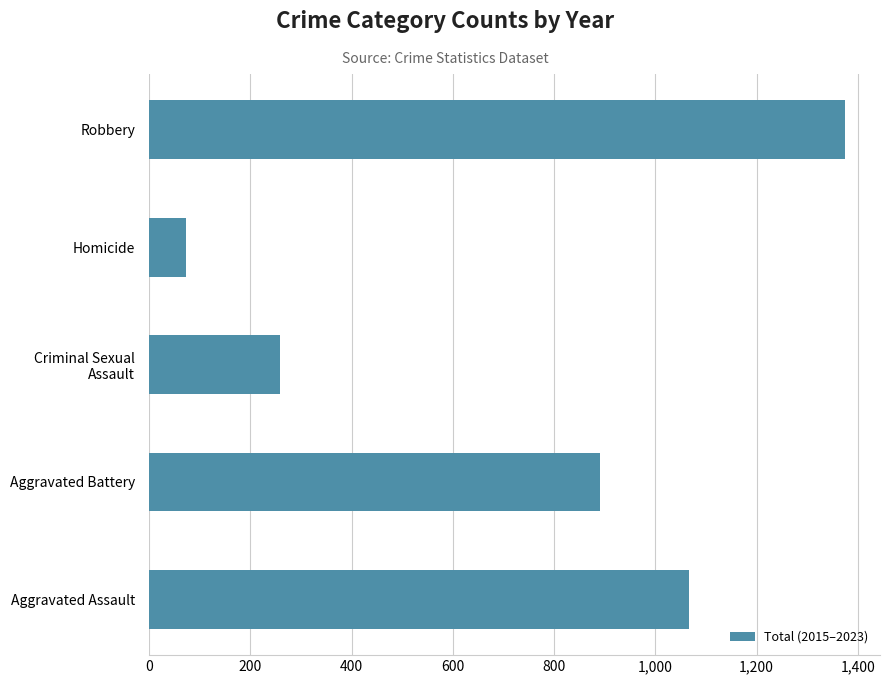

The value at Homicide is 126. True or false?

False